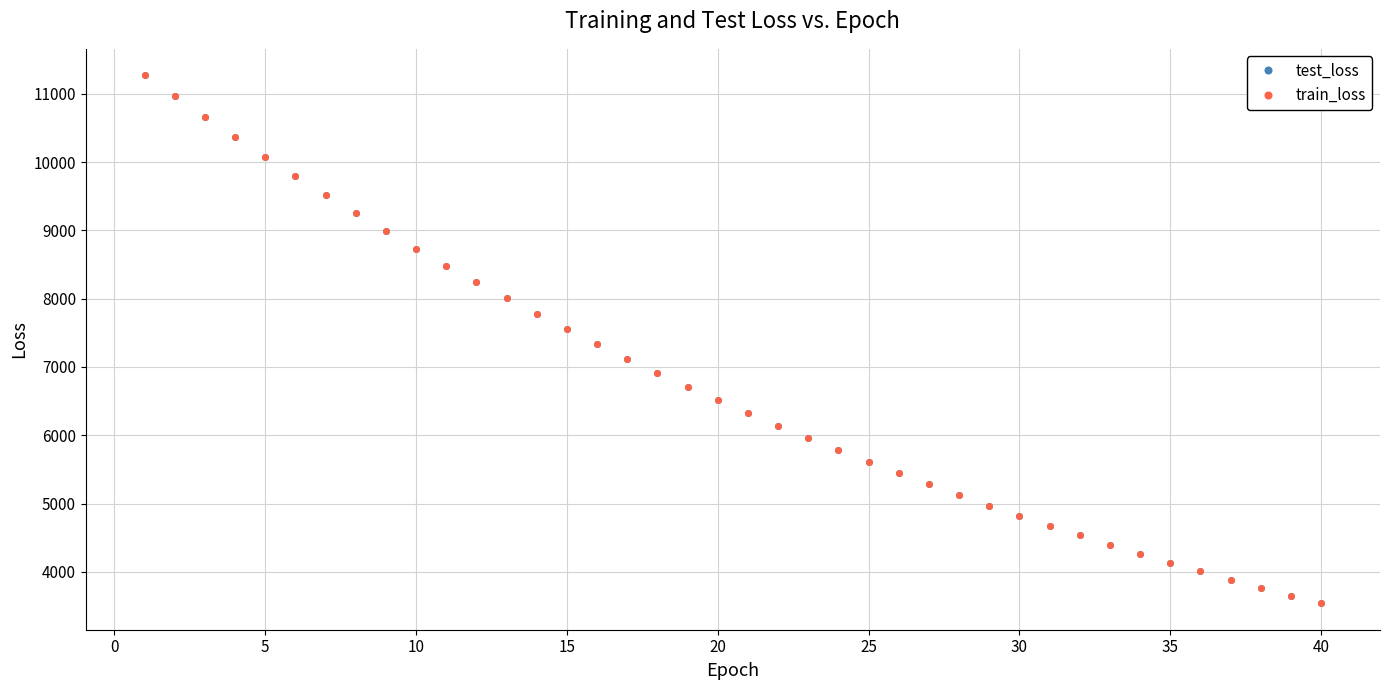

What is the greatest value displayed?

11271.6